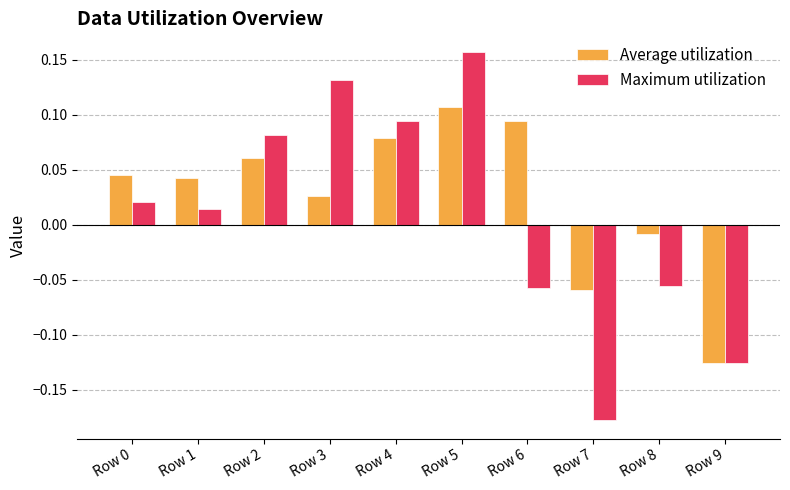

Which category has the lowest value in the Average utilization series?

Row 9